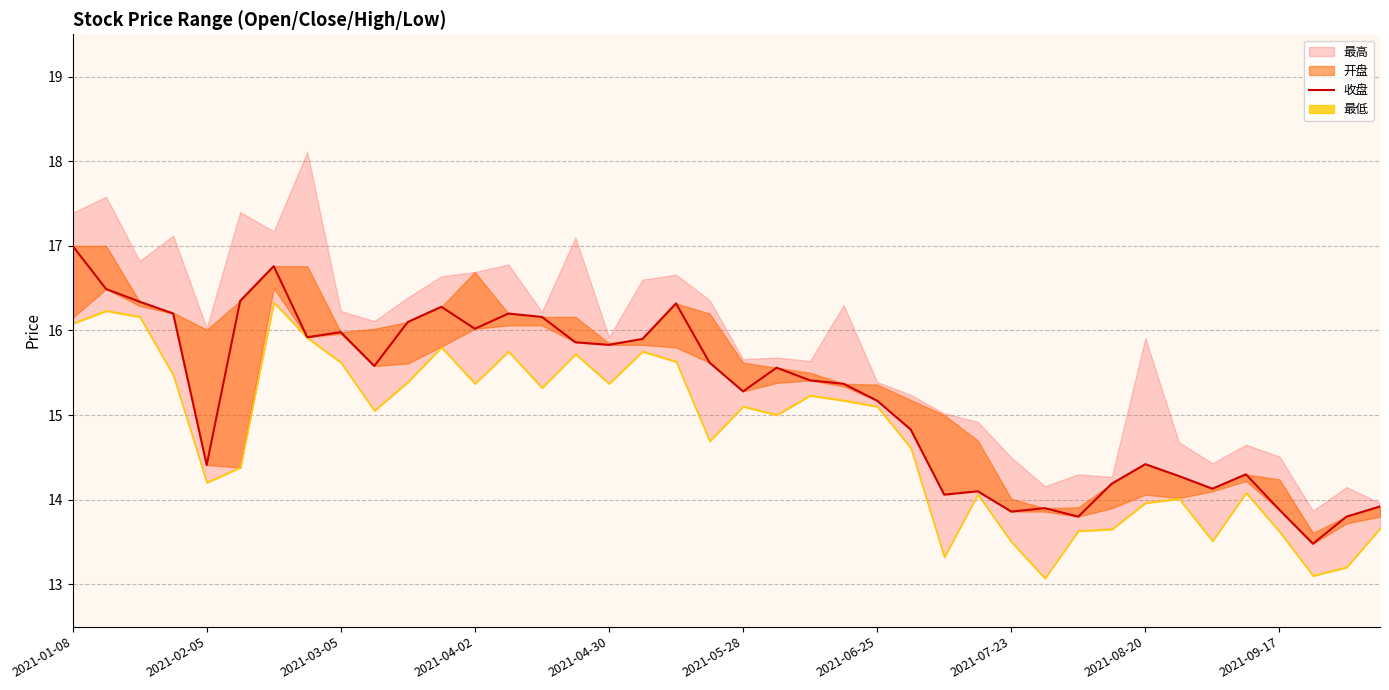

What is the average value?

15.2